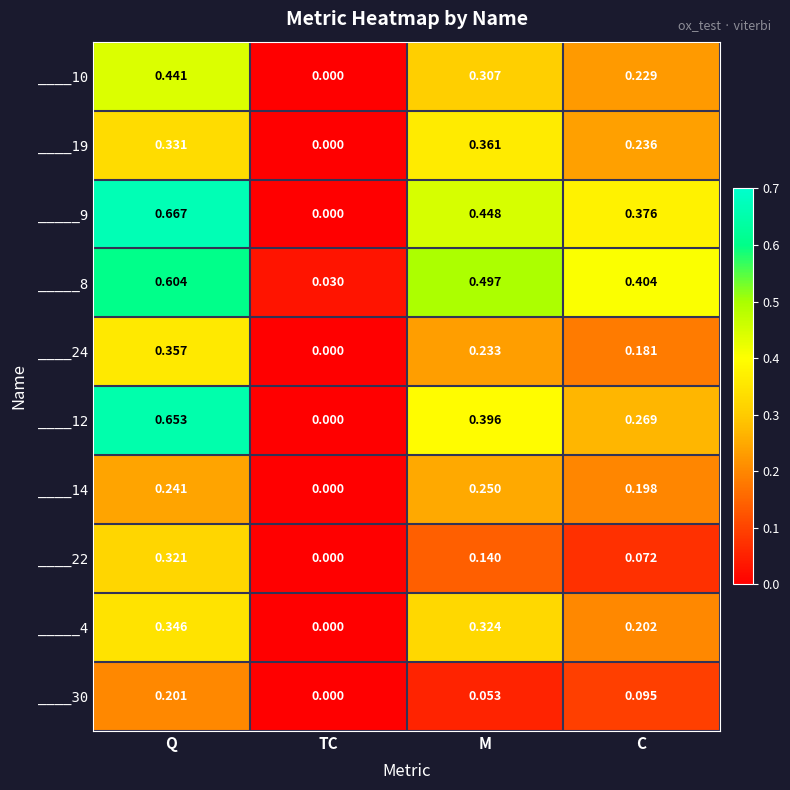

Where is ____24 nearest to the value 0?

TC